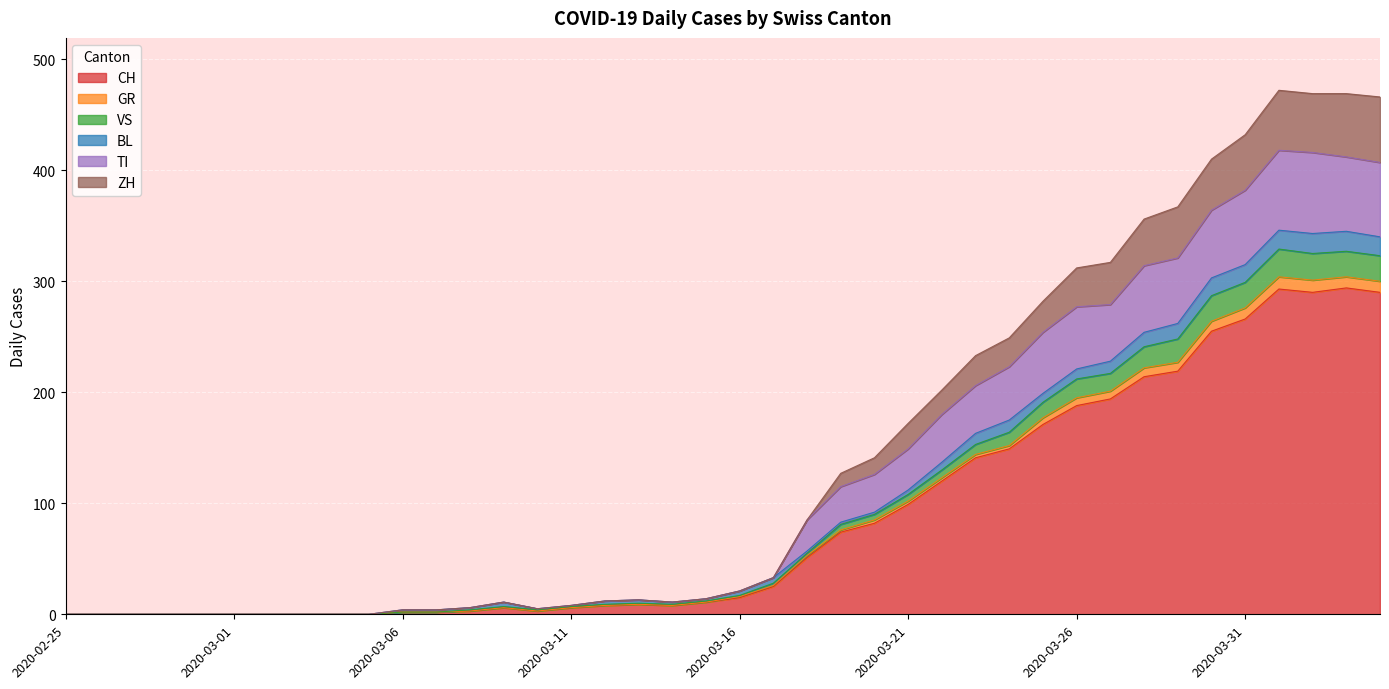

What is the maximum value for CH?

294